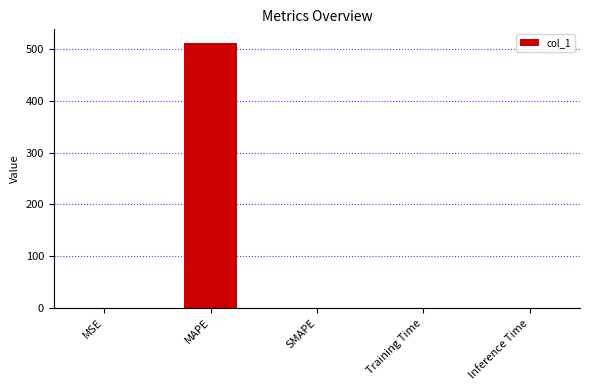

The value at MAPE is 338.3. True or false?

False